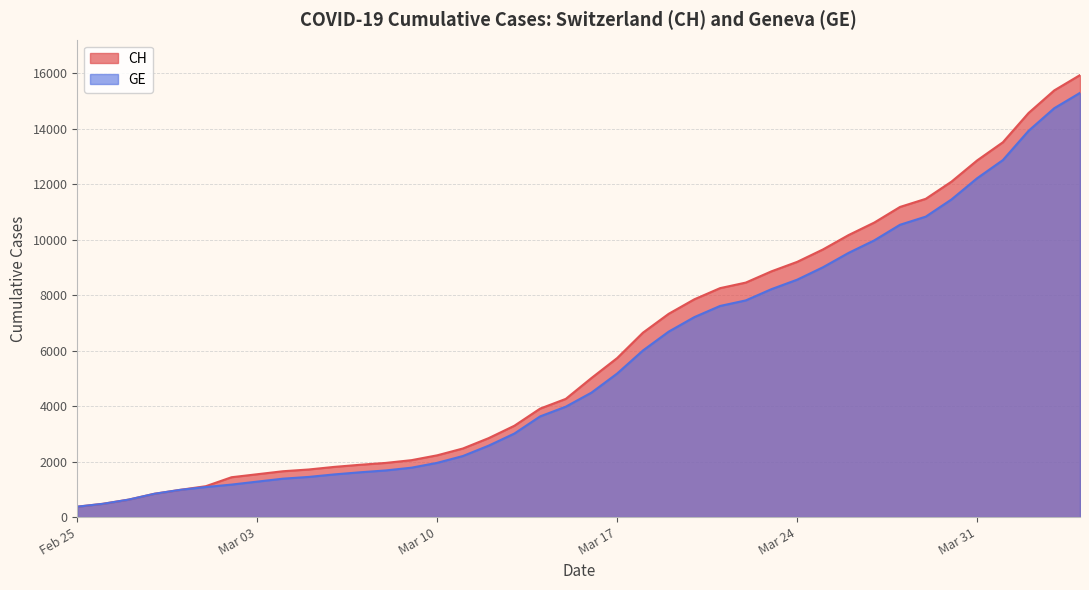

Which series has the widest spread of values?

CH